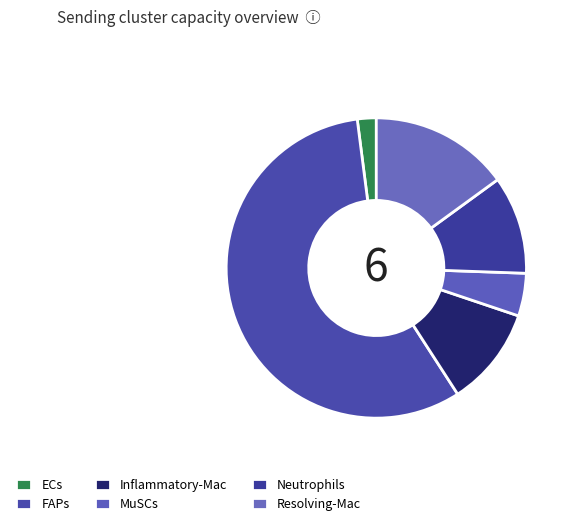

What percentage is the Resolving-Mac slice, to the nearest percent?

15%